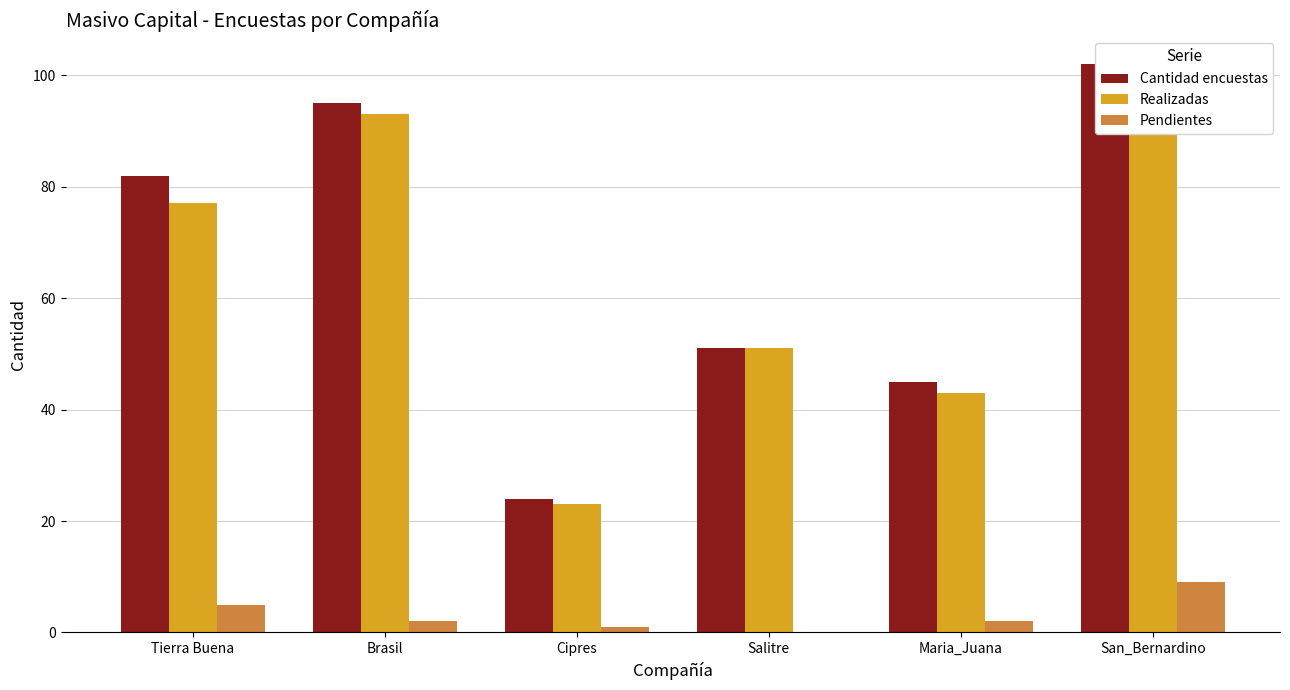

Are the bars grouped side by side (vs. stacked)?

Yes